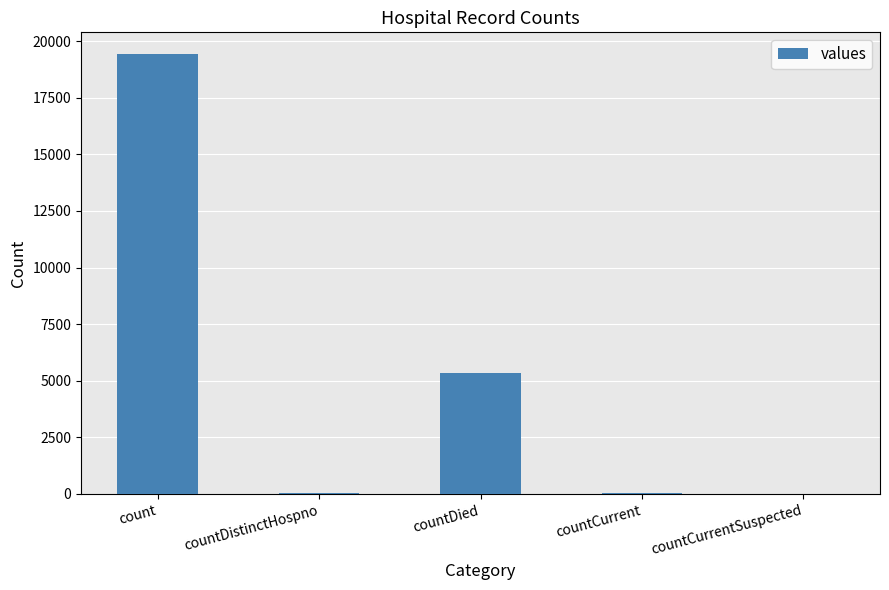

Between count and countCurrentSuspected, which is larger?

count